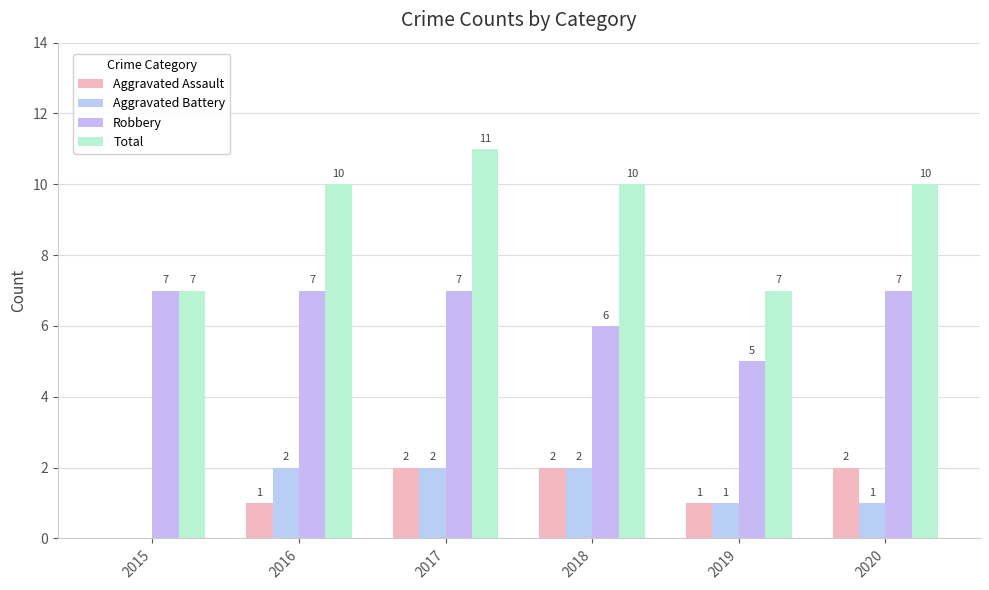

How many values in Aggravated Battery are above zero?

5